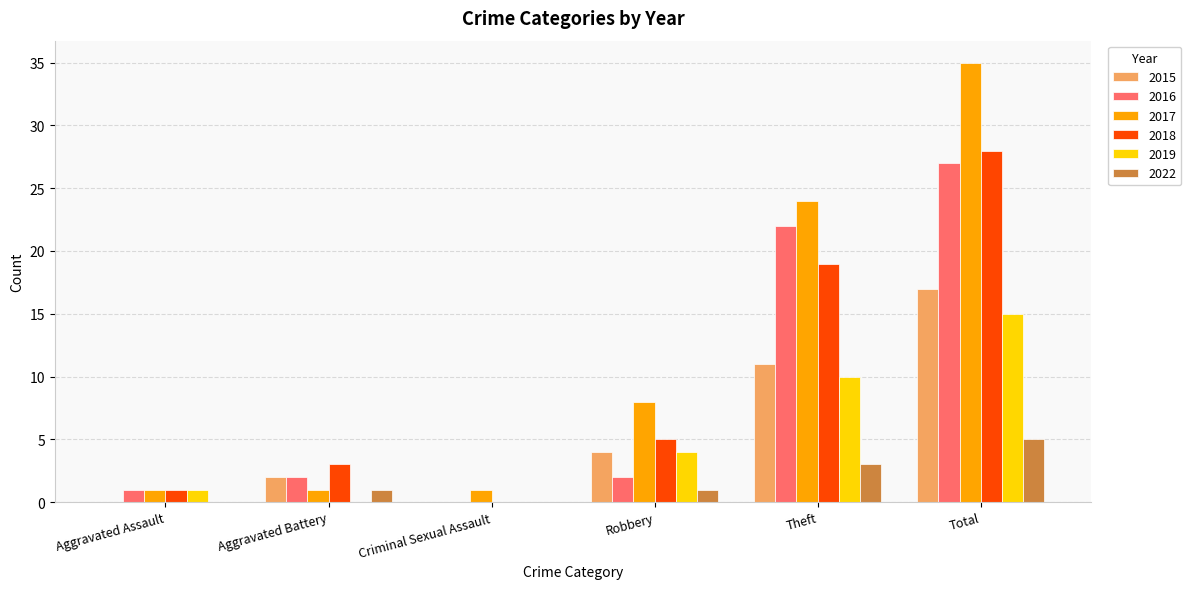

What is the sum of all 2015 values?

34